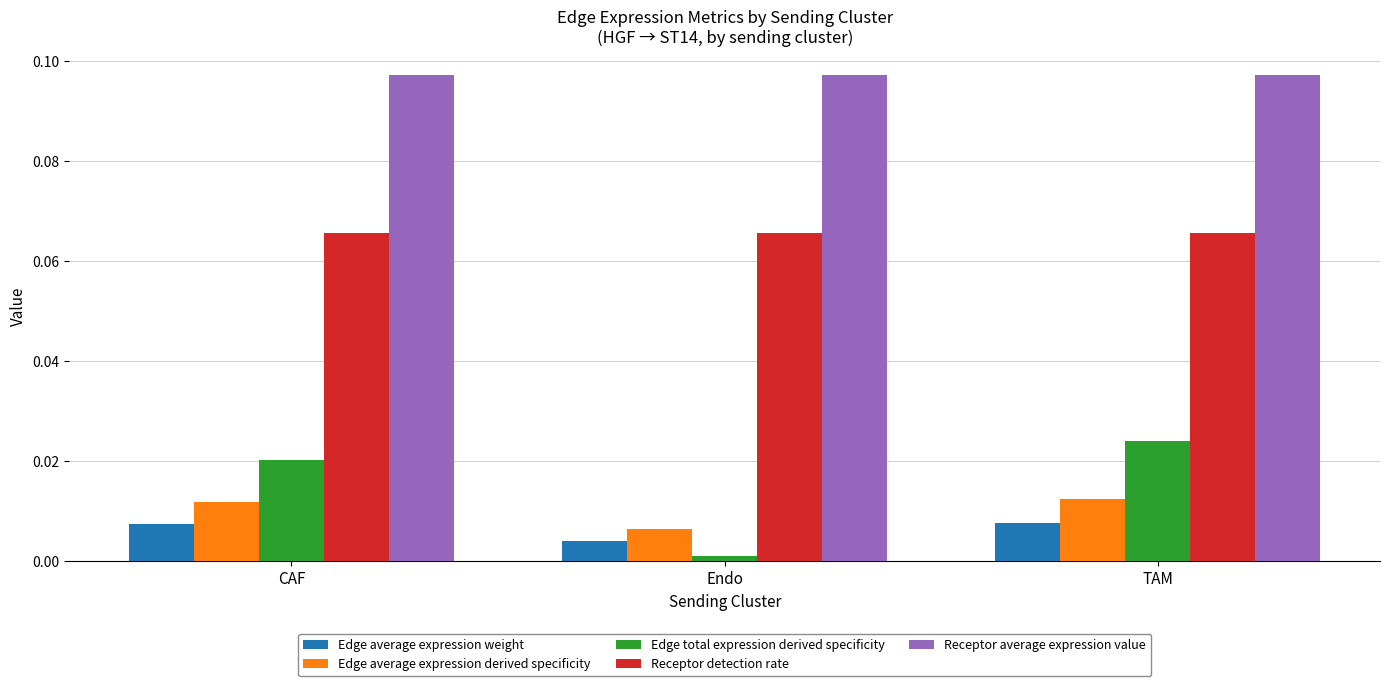

The Receptor average expression value series shows 0.0 at Endo. True or false?

False